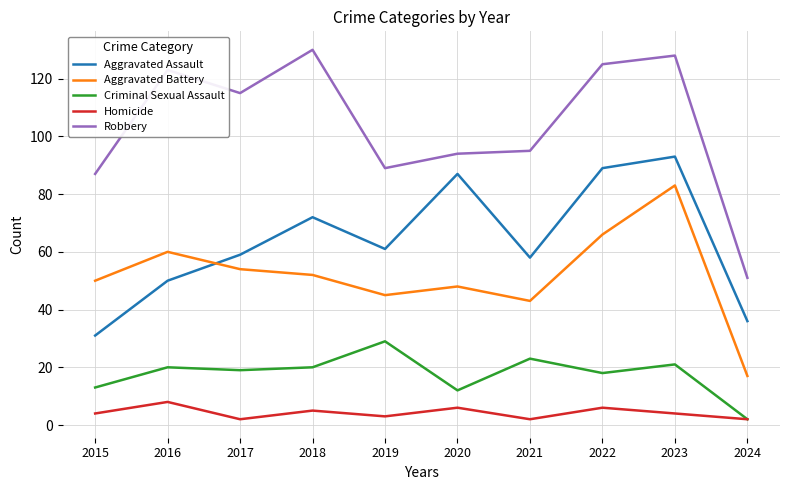

Reading left to right, list all the values displayed in this chart.

Aggravated Assault: 31	50	59	72	61	87	58	89	93	36
Aggravated Battery: 50	60	54	52	45	48	43	66	83	17
Criminal Sexual Assault: 13	20	19	20	29	12	23	18	21	2
Homicide: 4	8	2	5	3	6	2	6	4	2
Robbery: 87	123	115	130	89	94	95	125	128	51